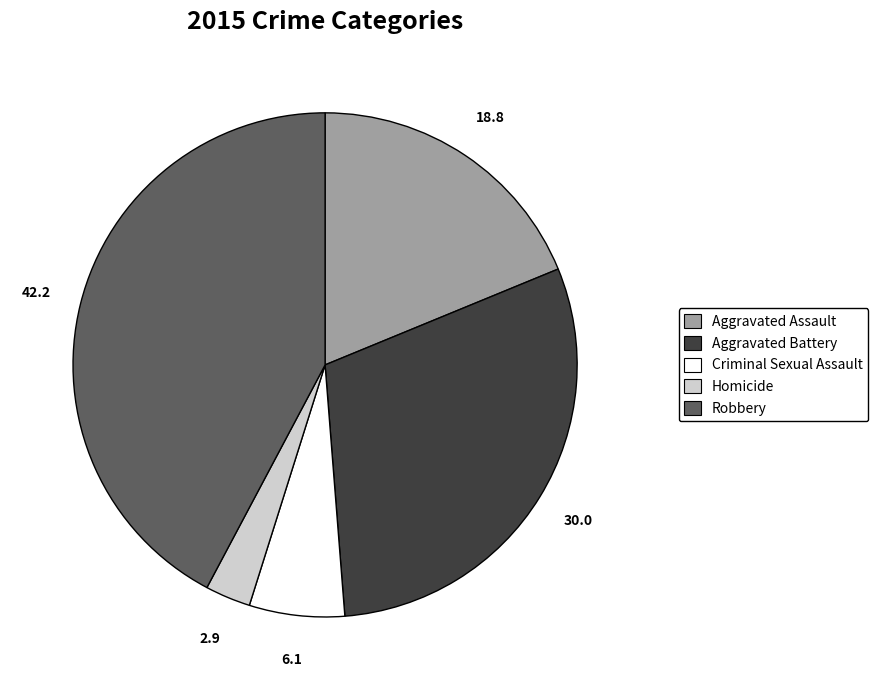

What is the smallest slice in the pie chart?

Homicide